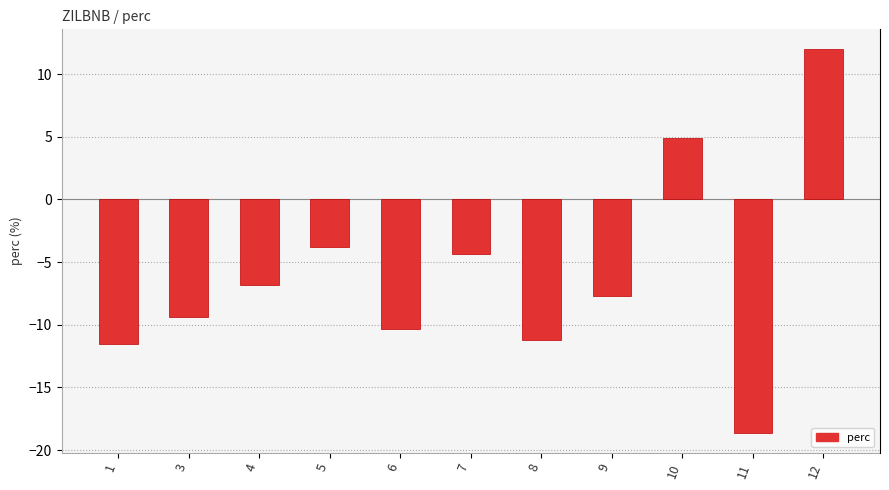

The value at 11 is -18.7. True or false?

True